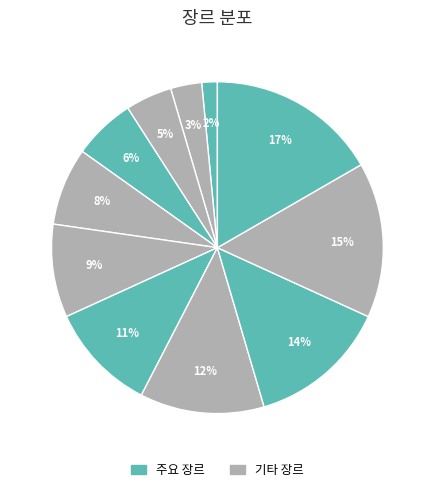

How many slices are in this pie chart?

11